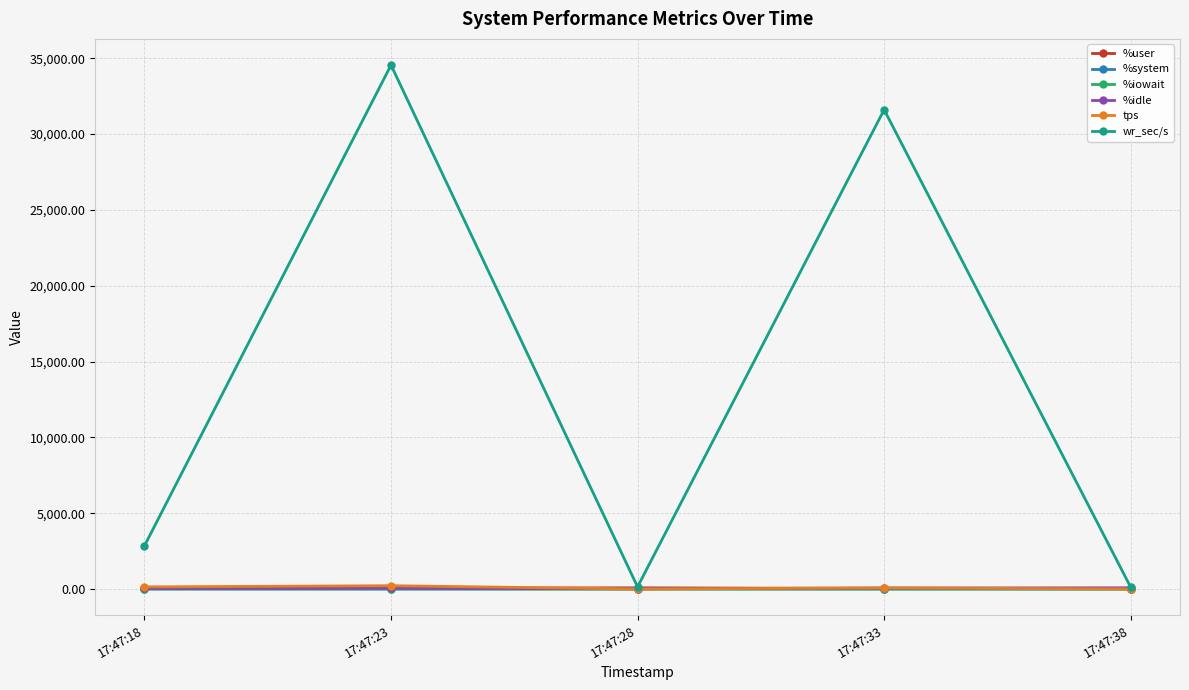

What is the value of the %iowait point at the 1st from the left?

1.2